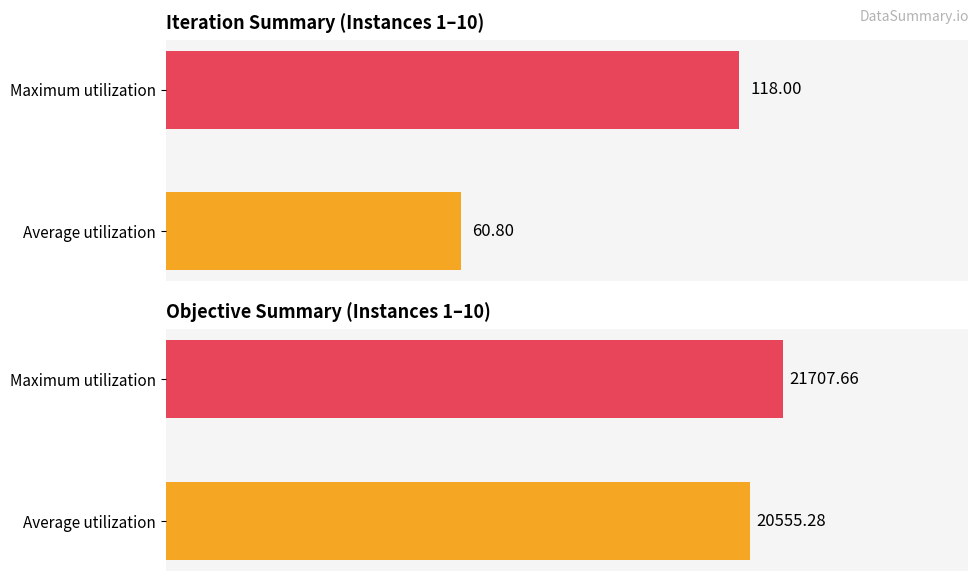

How many values in the Objective series are below 21707?

1